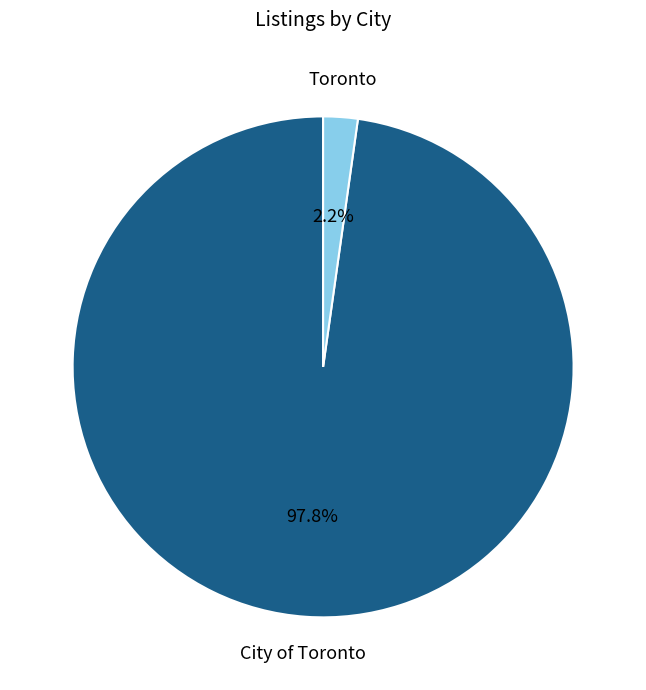

What percentage is the City of Toronto slice, to the nearest percent?

98%